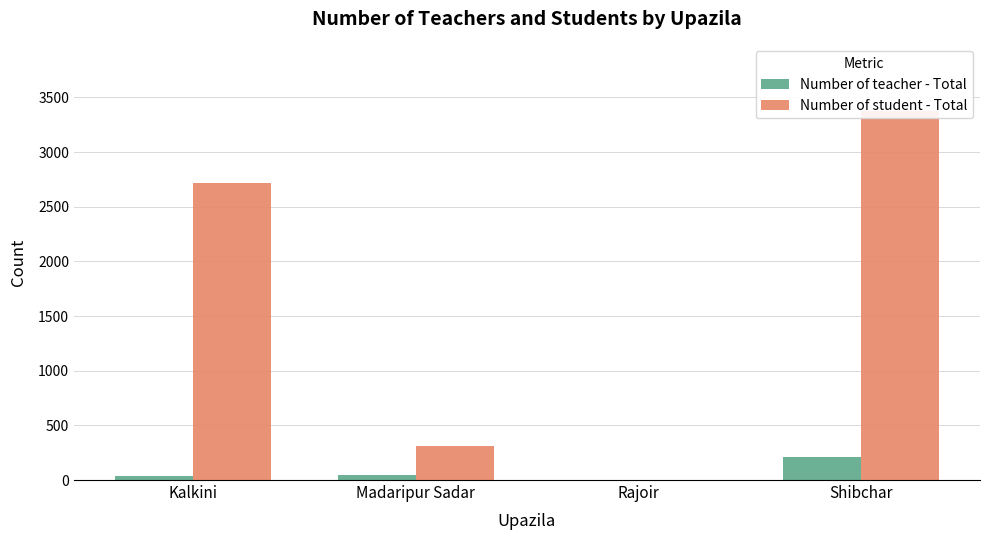

At how many categories does at least one series exceed 104?

3